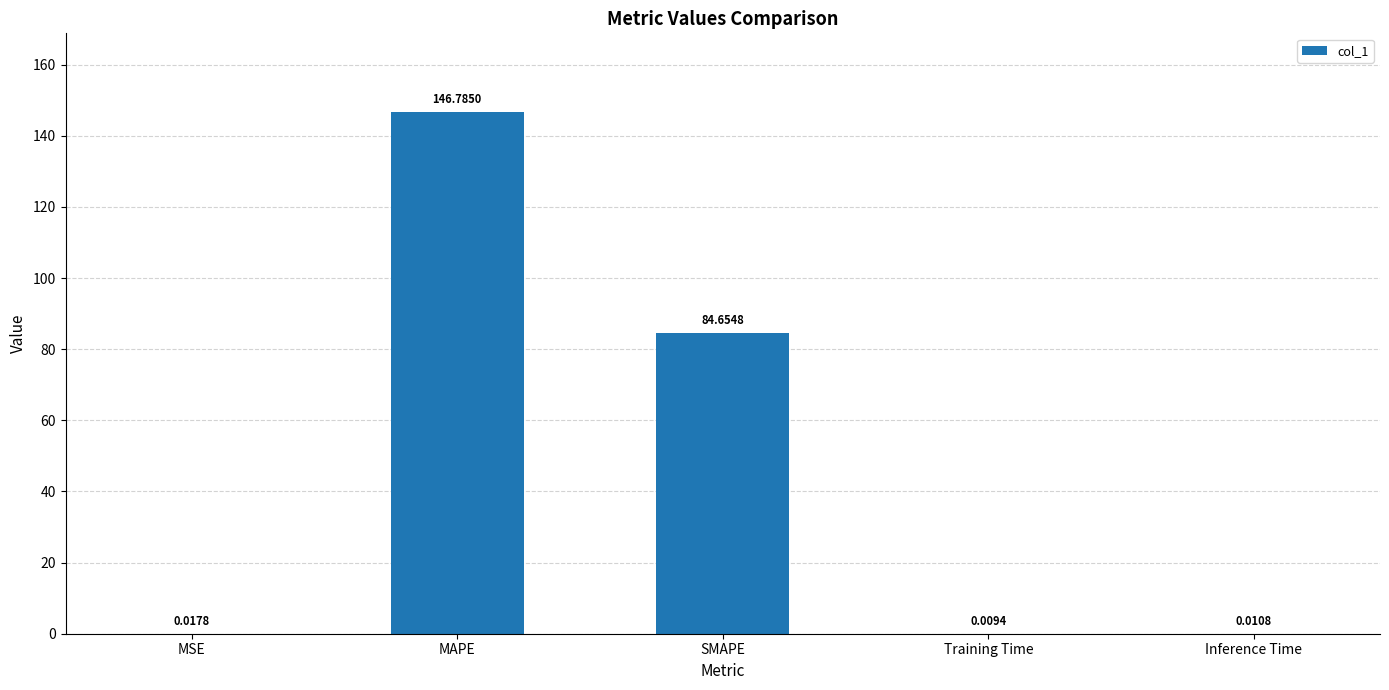

Read the value at MAPE.

146.8